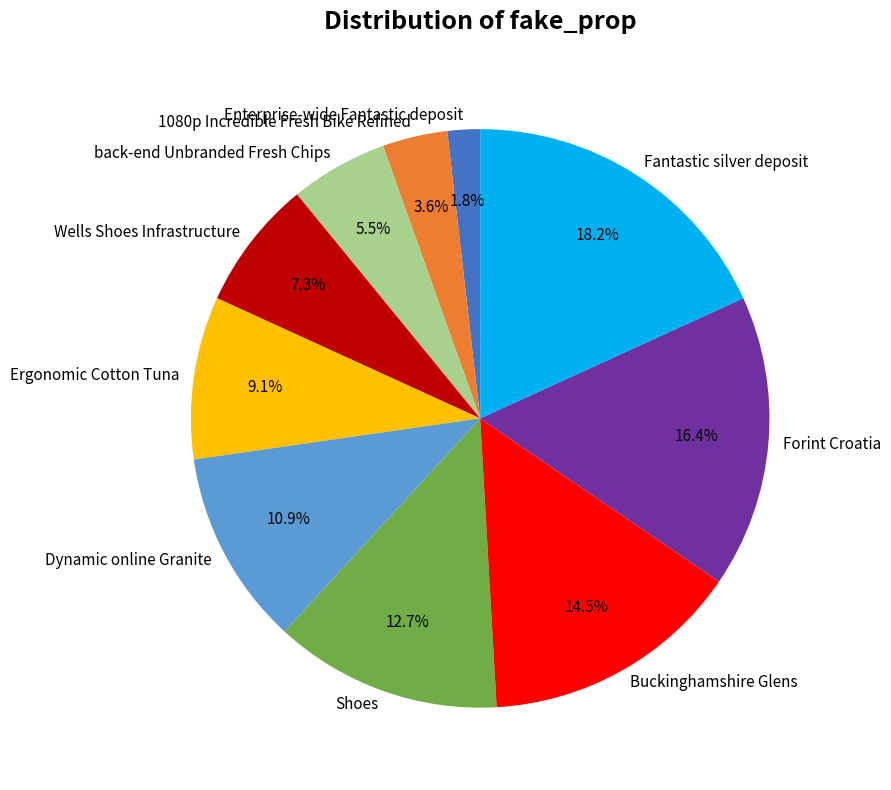

Count the number of slices in the pie.

10